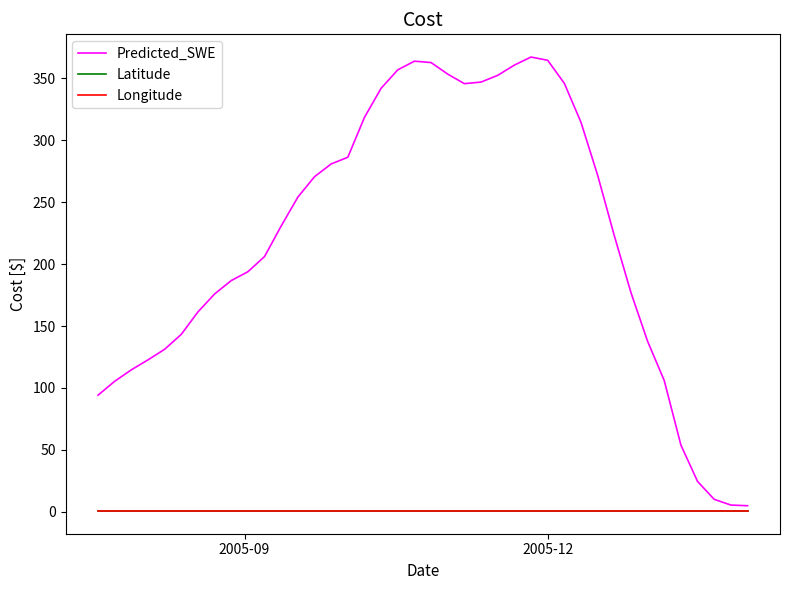

What is the sum of all Predicted_SWE values?

8868.7